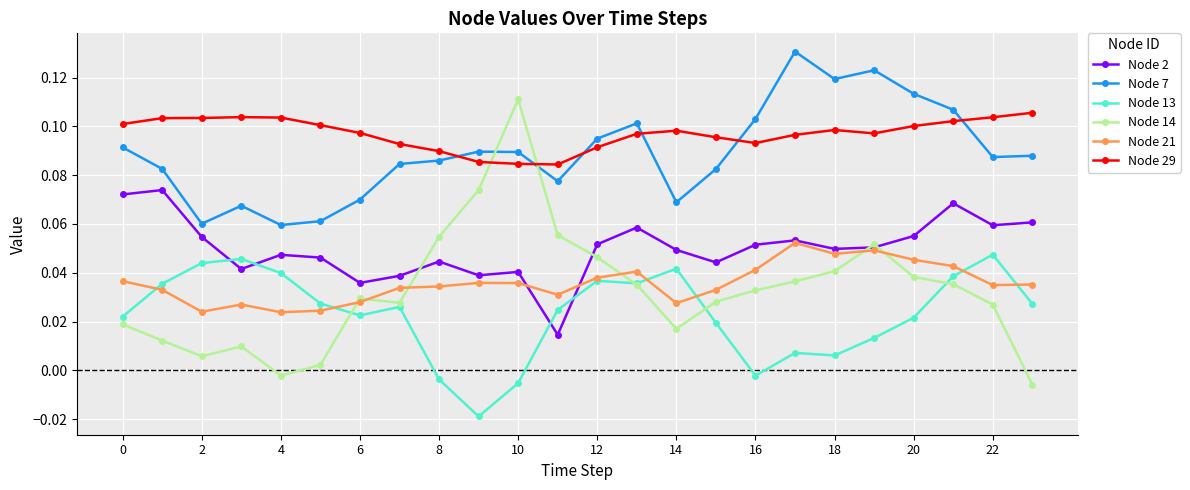

In Node 21, how many points are higher than both neighbors (excluding endpoints)?

5